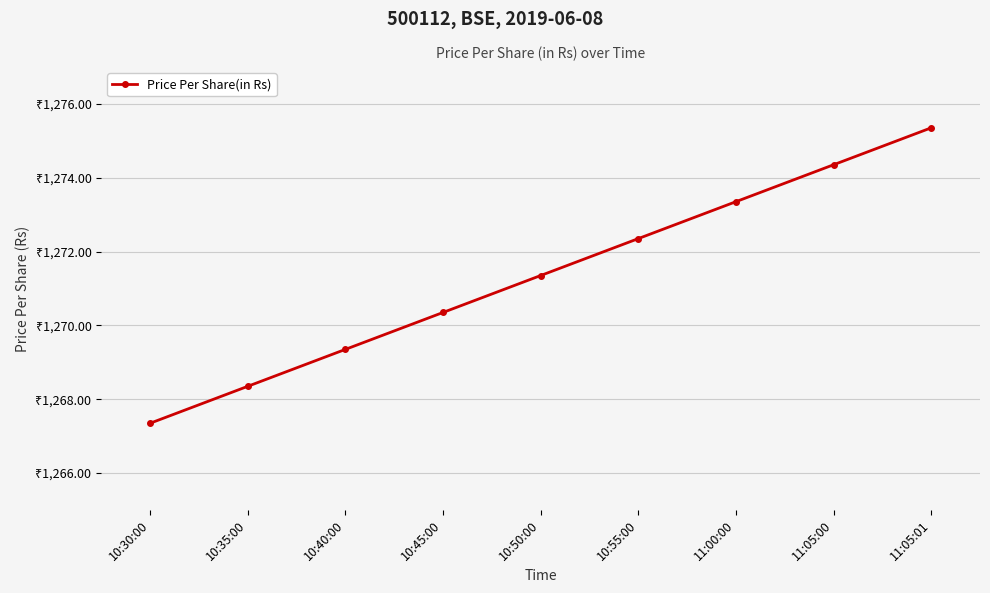

Does the chart have visible grid lines?

Yes